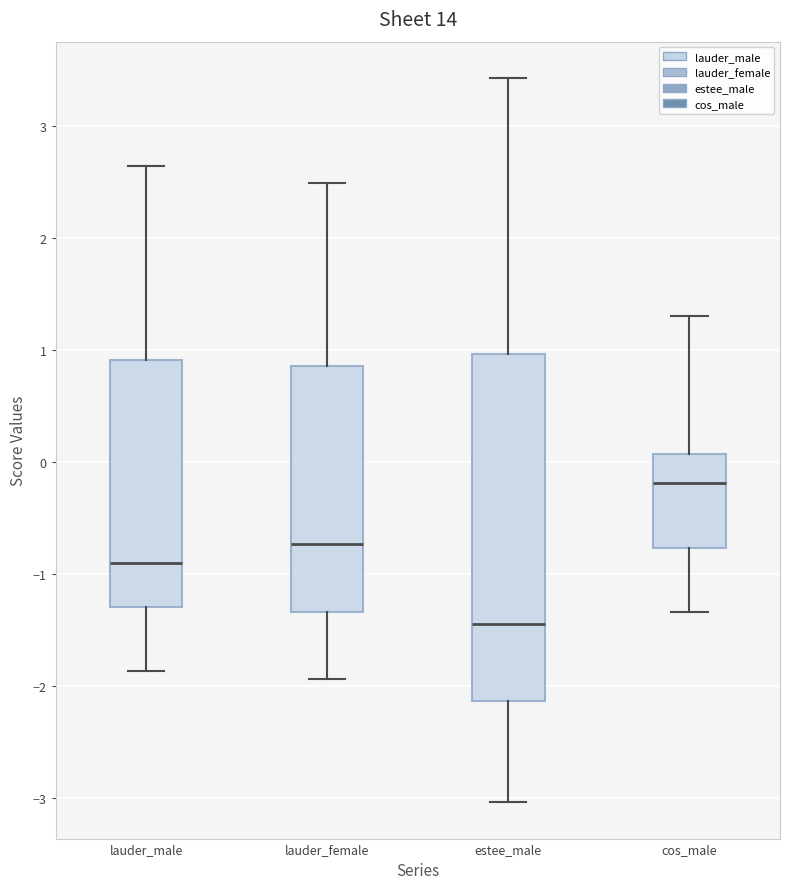

Comparing the boxes themselves (not the whiskers), which one is the tallest?

estee_male